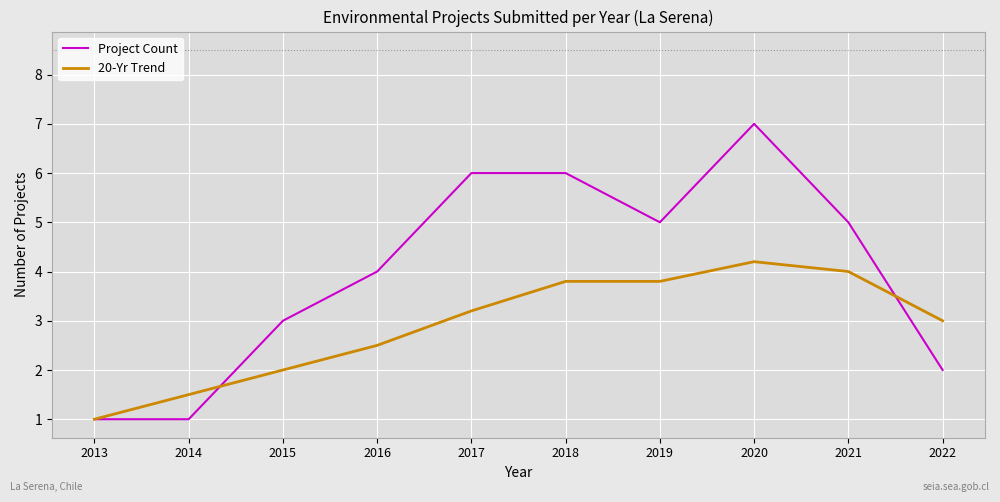

The value of 20-Yr Trend at 2022 is 4.9. True or false?

False